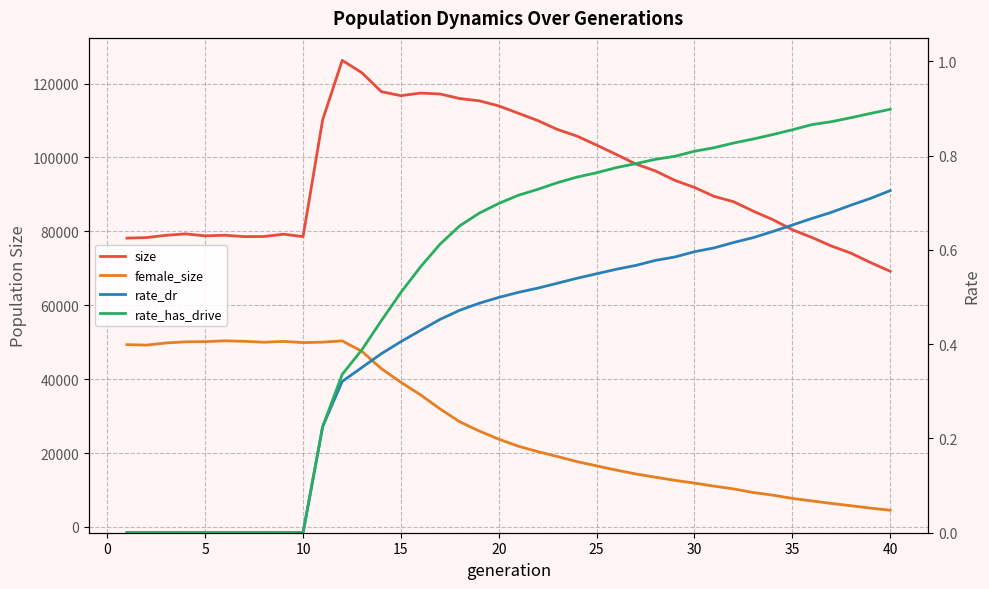

True or false: rate_dr and size cross at least once.

False